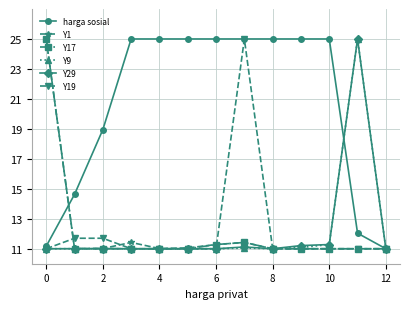

What is the minimum value shown in the chart?

11.0